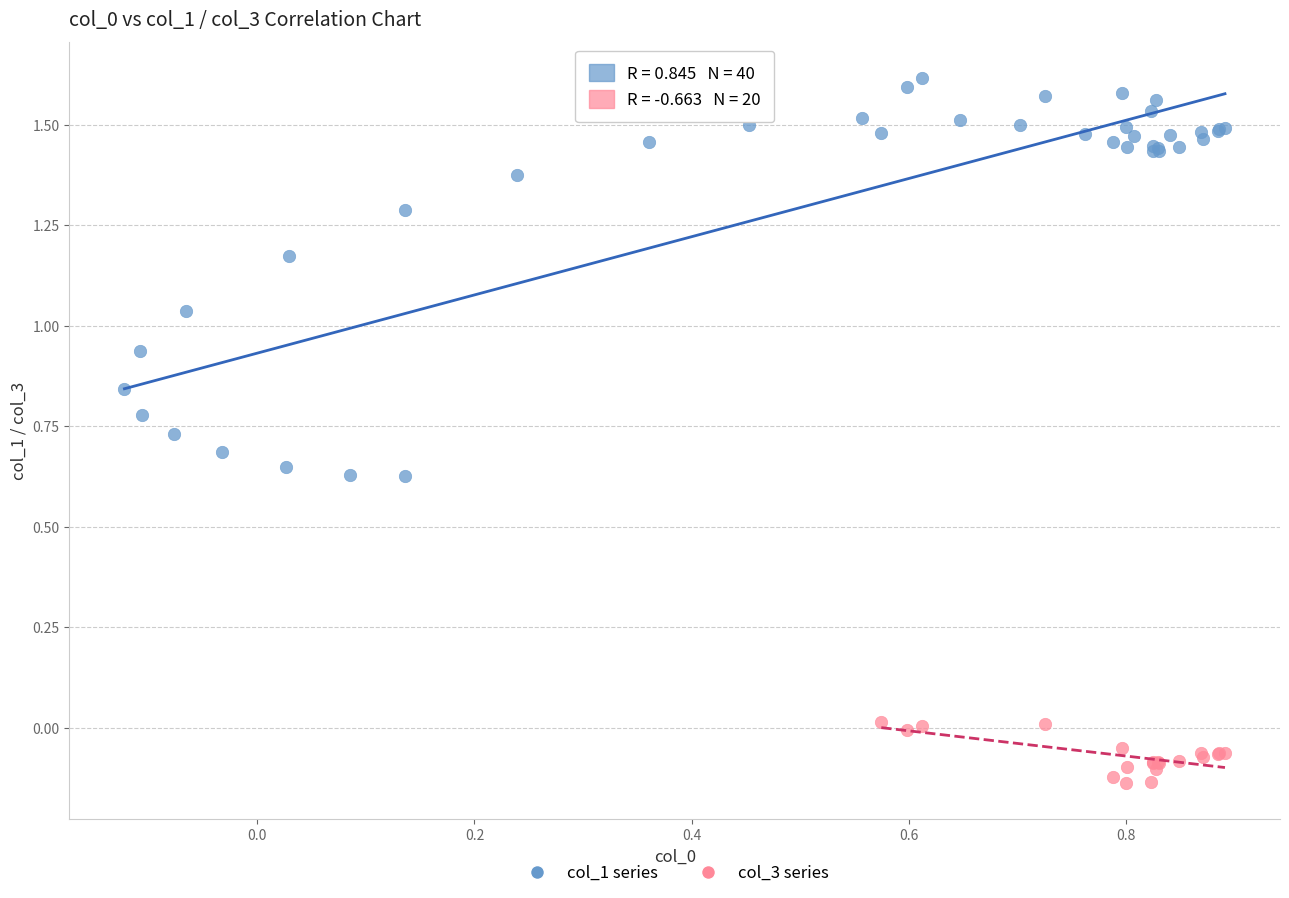

Which series contains the lowest Y value?

col_3 series